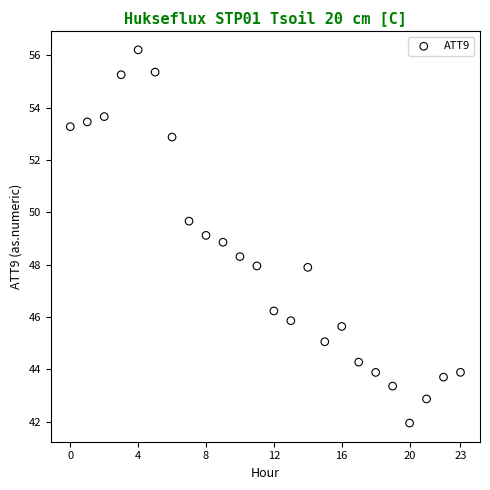

What is the range of Y values (max minus min)?

14.3